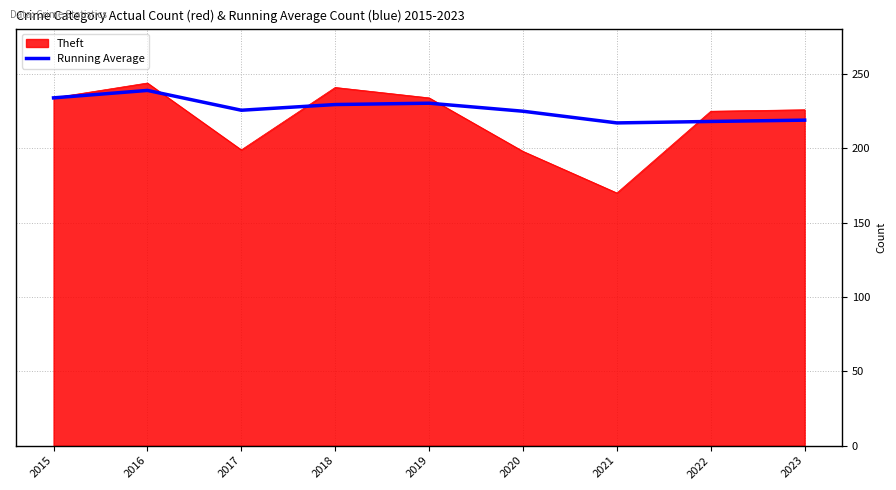

Rank the series at 2017 from lowest to highest value.

Theft, Running Average